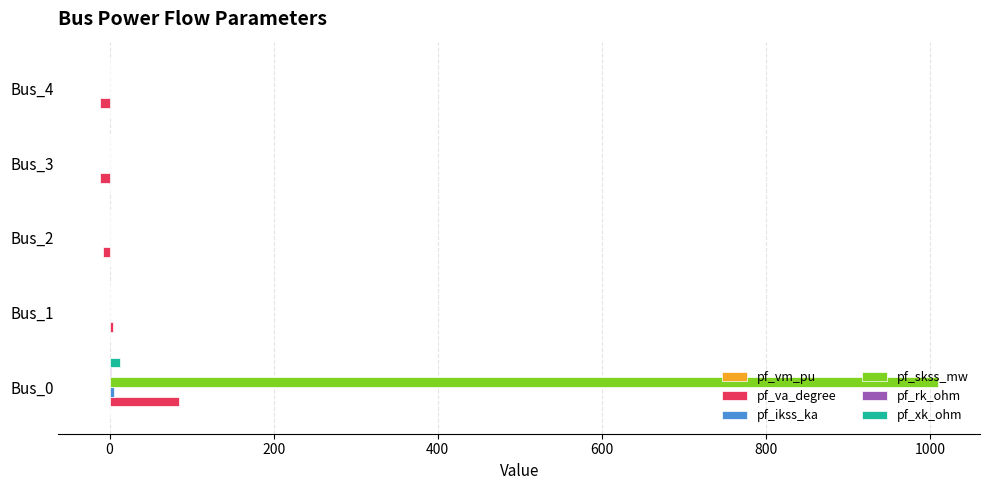

The value of pf_skss_mw at Bus_2 is -431.3. True or false?

False